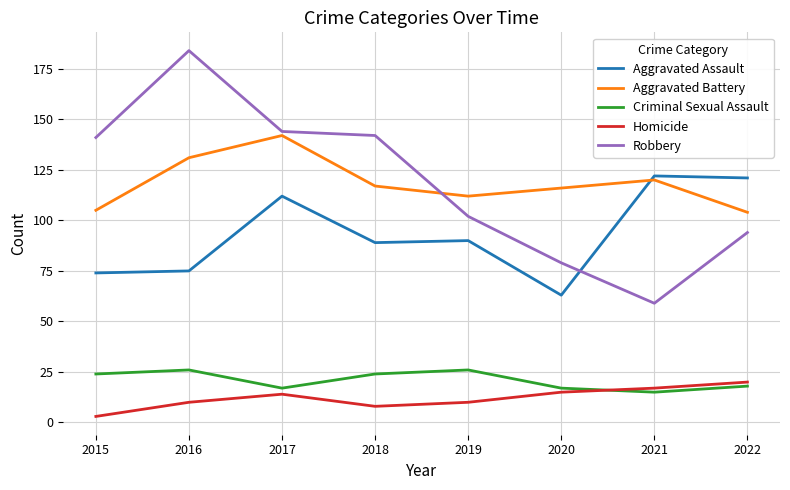

Is this an area chart (filled region under the line)?

No